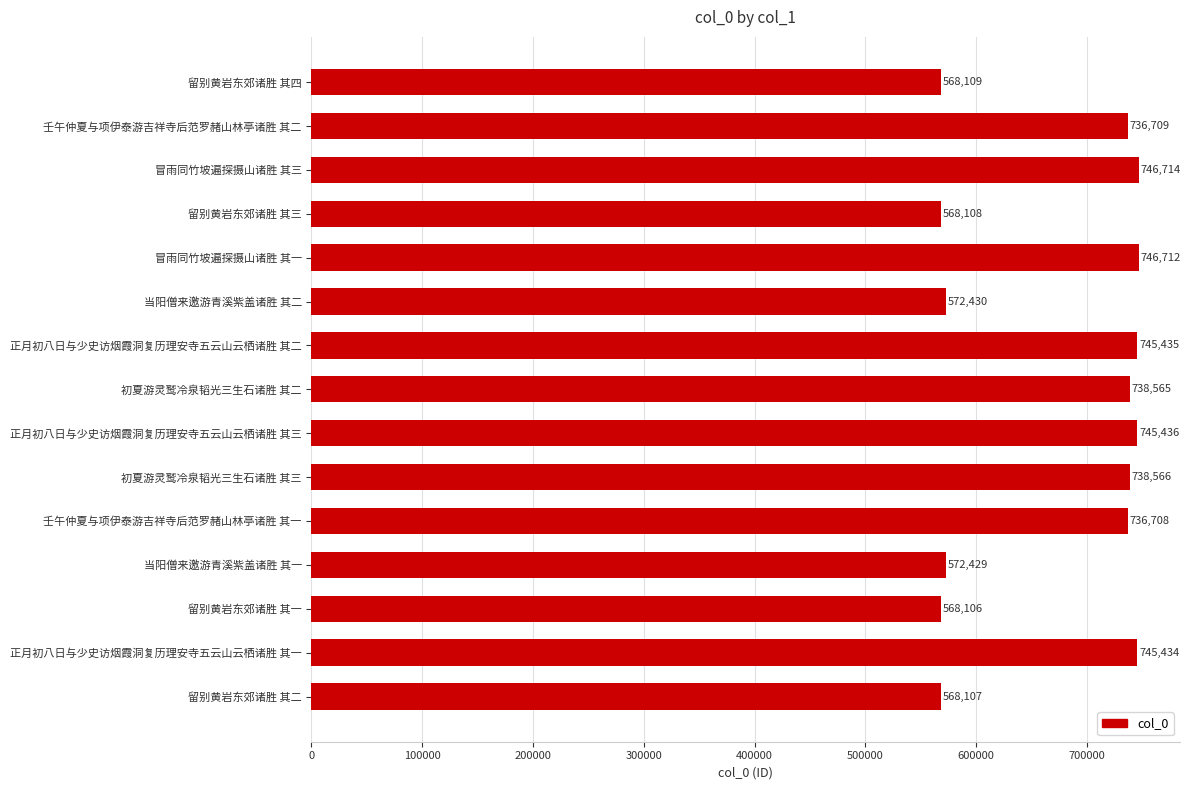

Reading top to bottom, what are all the values shown in this chart?

留别黄岩东郊诸胜 其四=568109	壬午仲夏与项伊泰游吉祥寺后范罗赭山林亭诸胜 其二=736709	冒雨同竹坡遍探摄山诸胜 其三=746714	留别黄岩东郊诸胜 其三=568108	冒雨同竹坡遍探摄山诸胜 其一=746712	当阳僧来邀游青溪紫盖诸胜 其二=572430	正月初八日与少史访烟霞洞复历理安寺五云山云栖诸胜 其二=745435	初夏游灵鹫冷泉韬光三生石诸胜 其二=738565	正月初八日与少史访烟霞洞复历理安寺五云山云栖诸胜 其三=745436	初夏游灵鹫冷泉韬光三生石诸胜 其三=738566	壬午仲夏与项伊泰游吉祥寺后范罗赭山林亭诸胜 其一=736708	当阳僧来邀游青溪紫盖诸胜 其一=572429	留别黄岩东郊诸胜 其一=568106	正月初八日与少史访烟霞洞复历理安寺五云山云栖诸胜 其一=745434	留别黄岩东郊诸胜 其二=568107